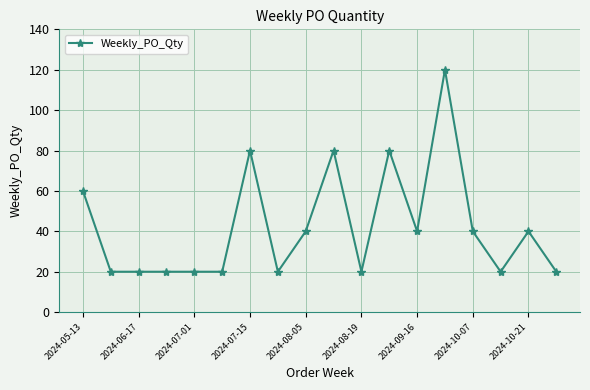

What is the minimum value shown in the chart?

20